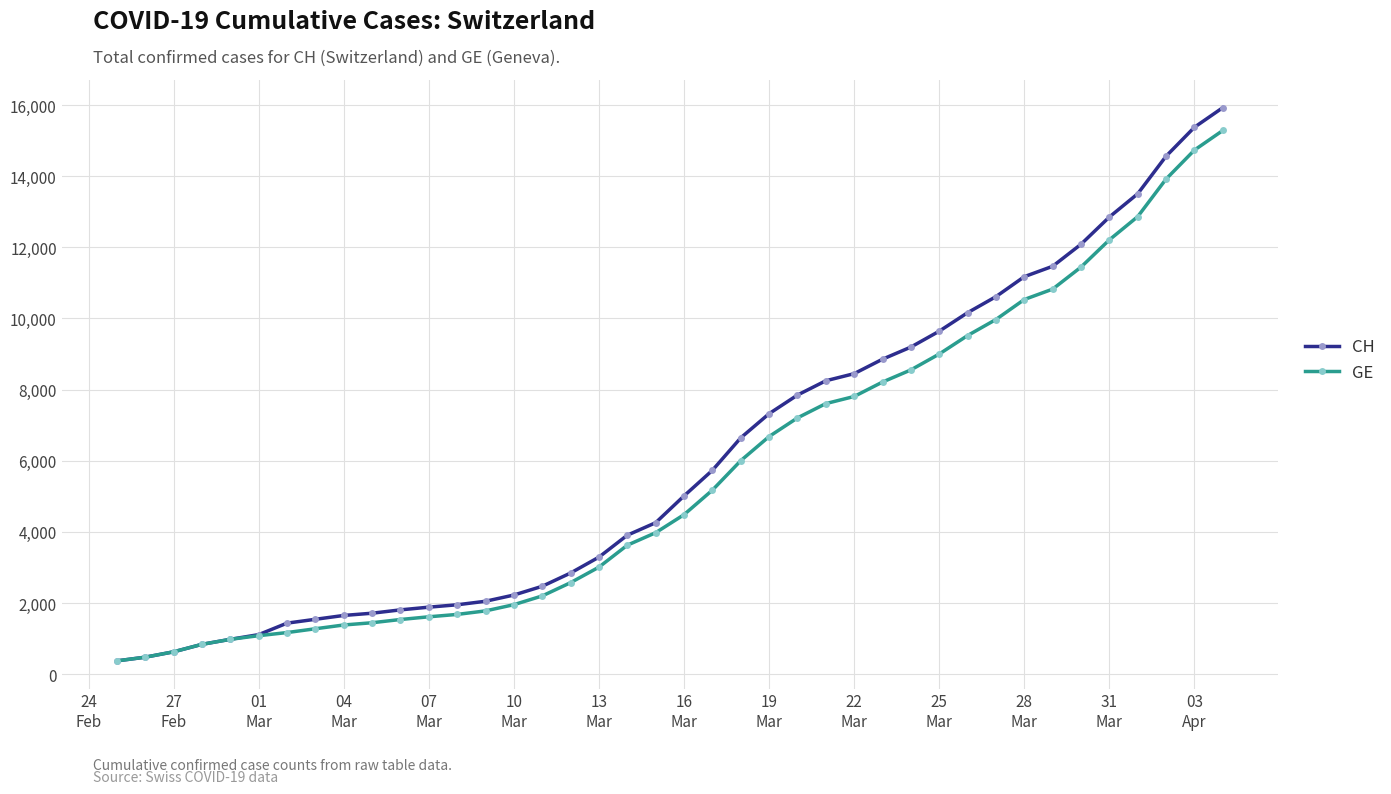

What is the difference between the second highest and minimum values in the CH series?

15000